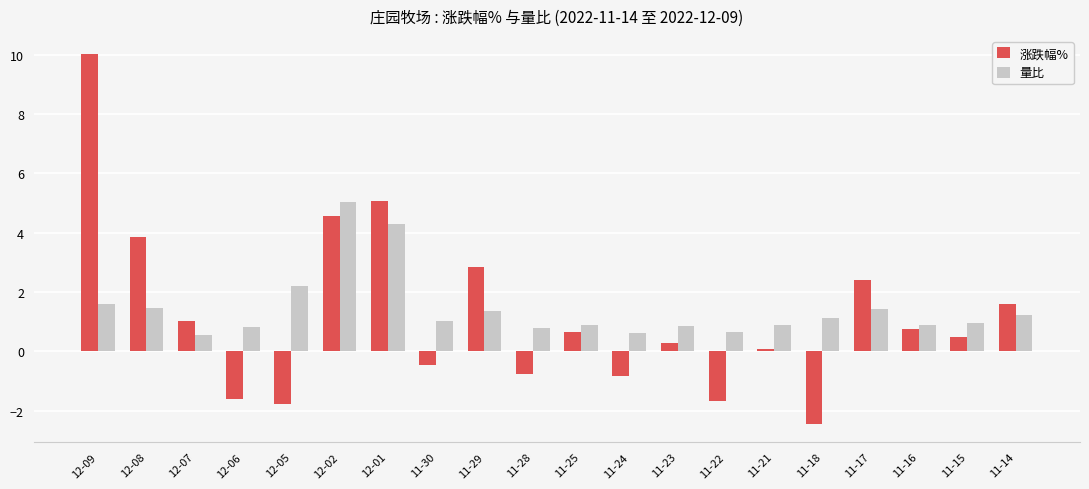

What is the highest value of the 量比 series?

5.0